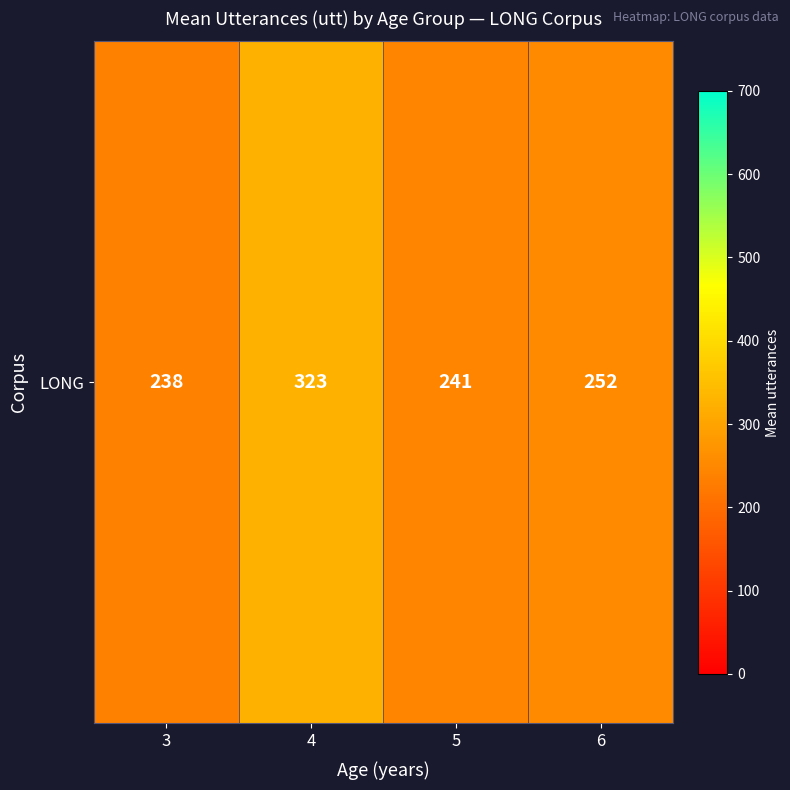

Between 6 and 4, which is larger?

4